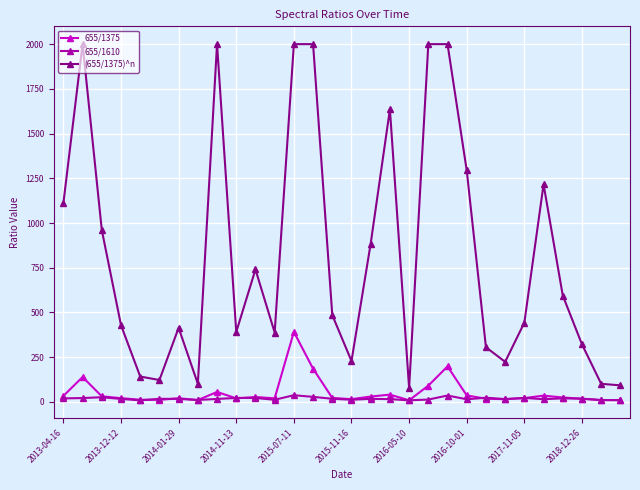

What is the maximum value for 655/1375?

391.2